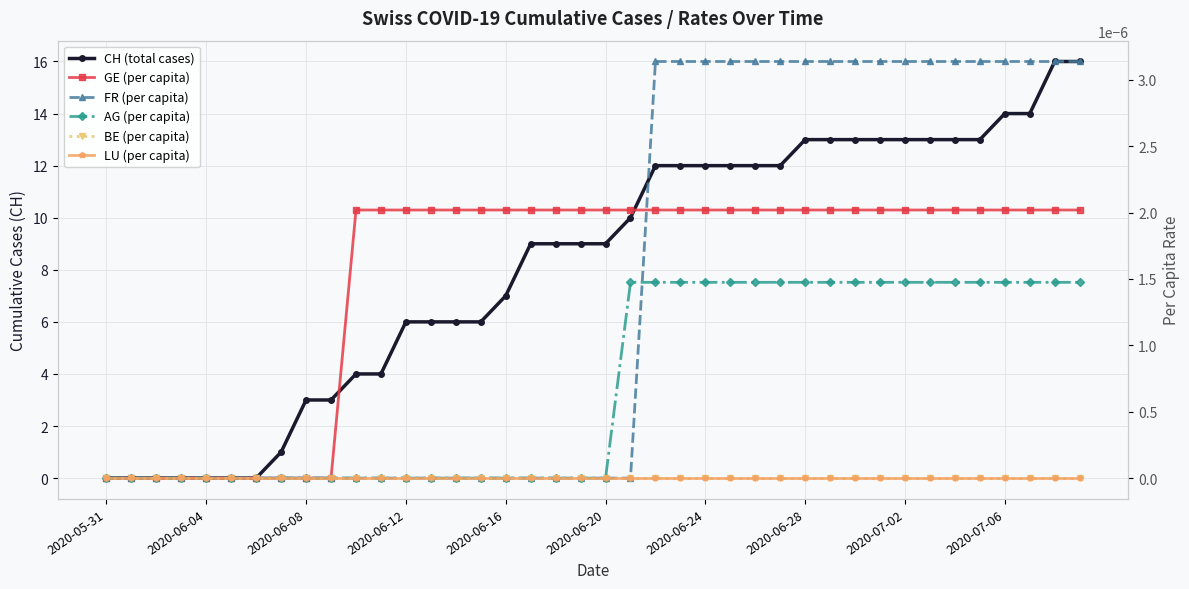

True or false: AG (per capita) and LU (per capita) cross at least once.

False